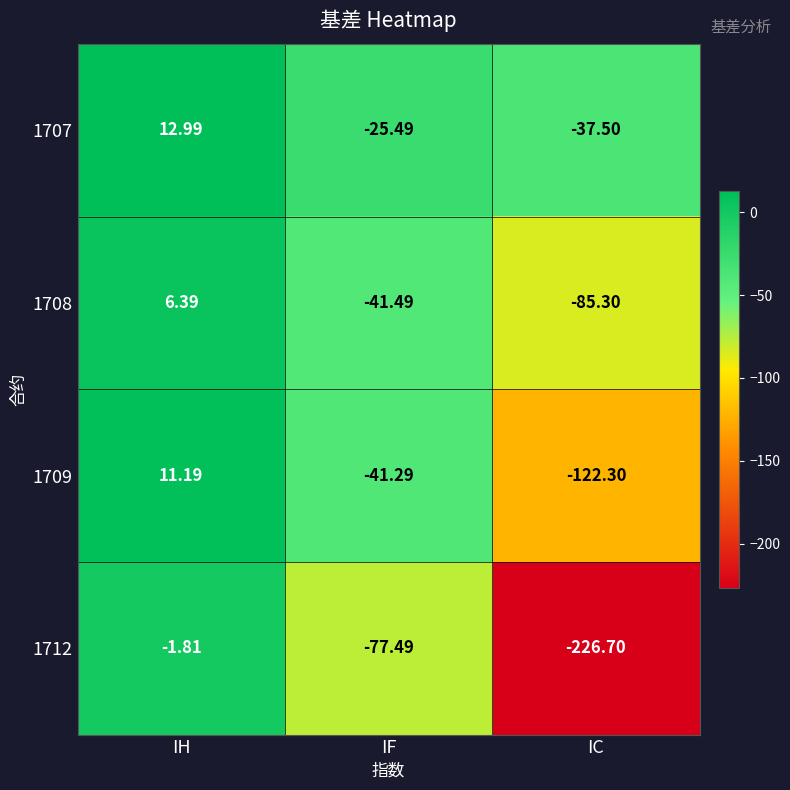

Rank the series by their maximum value, from highest to lowest.

1707, 1709, 1708, 1712